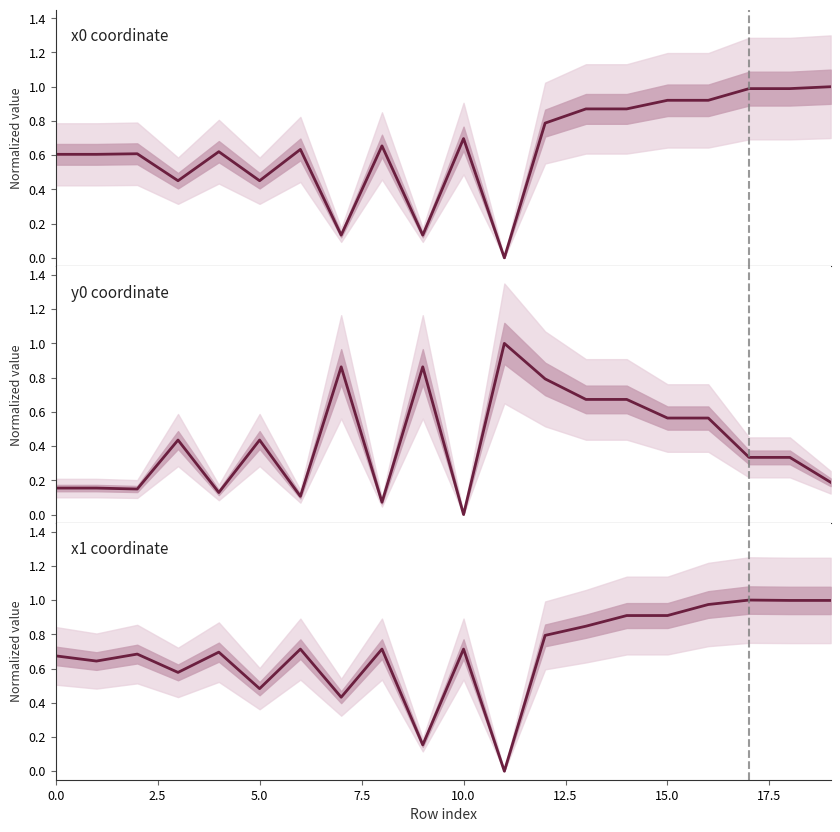

What is the approximate value of x1 coordinate at 14?

0.9